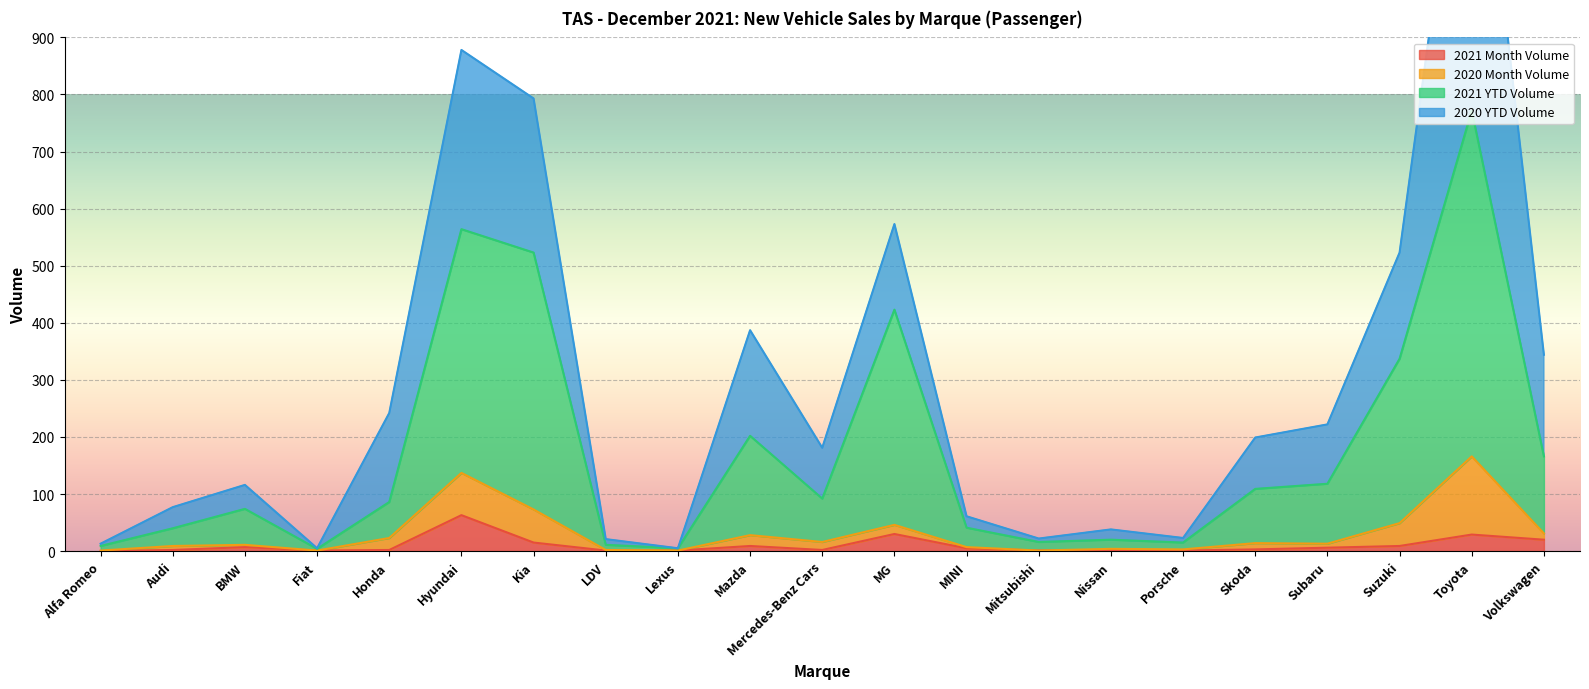

Is it true that 2021 Month Volume equals 1 at Mitsubishi?

True